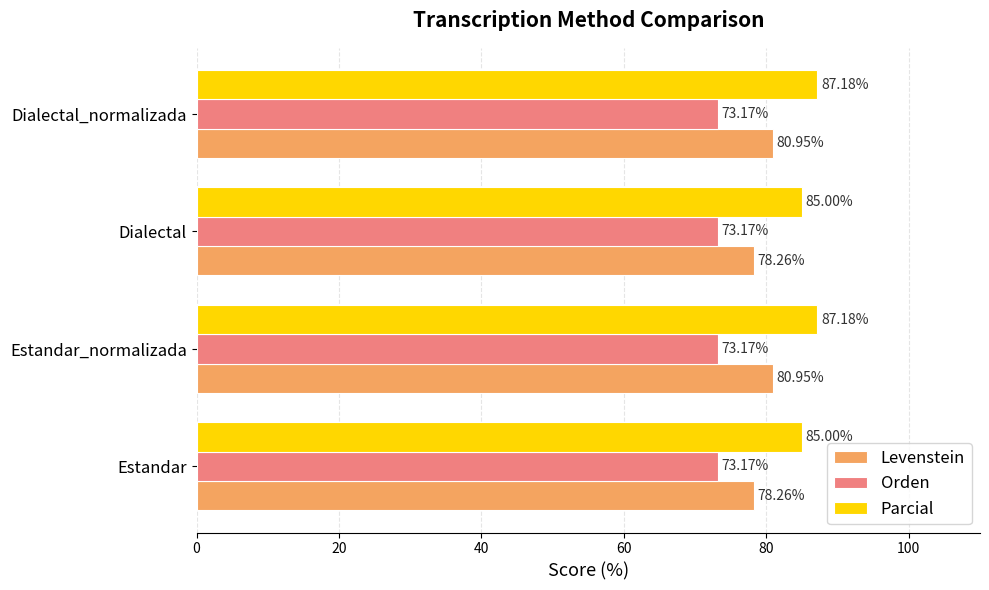

Rank the series by their maximum value, from lowest to highest.

Orden, Levenstein, Parcial